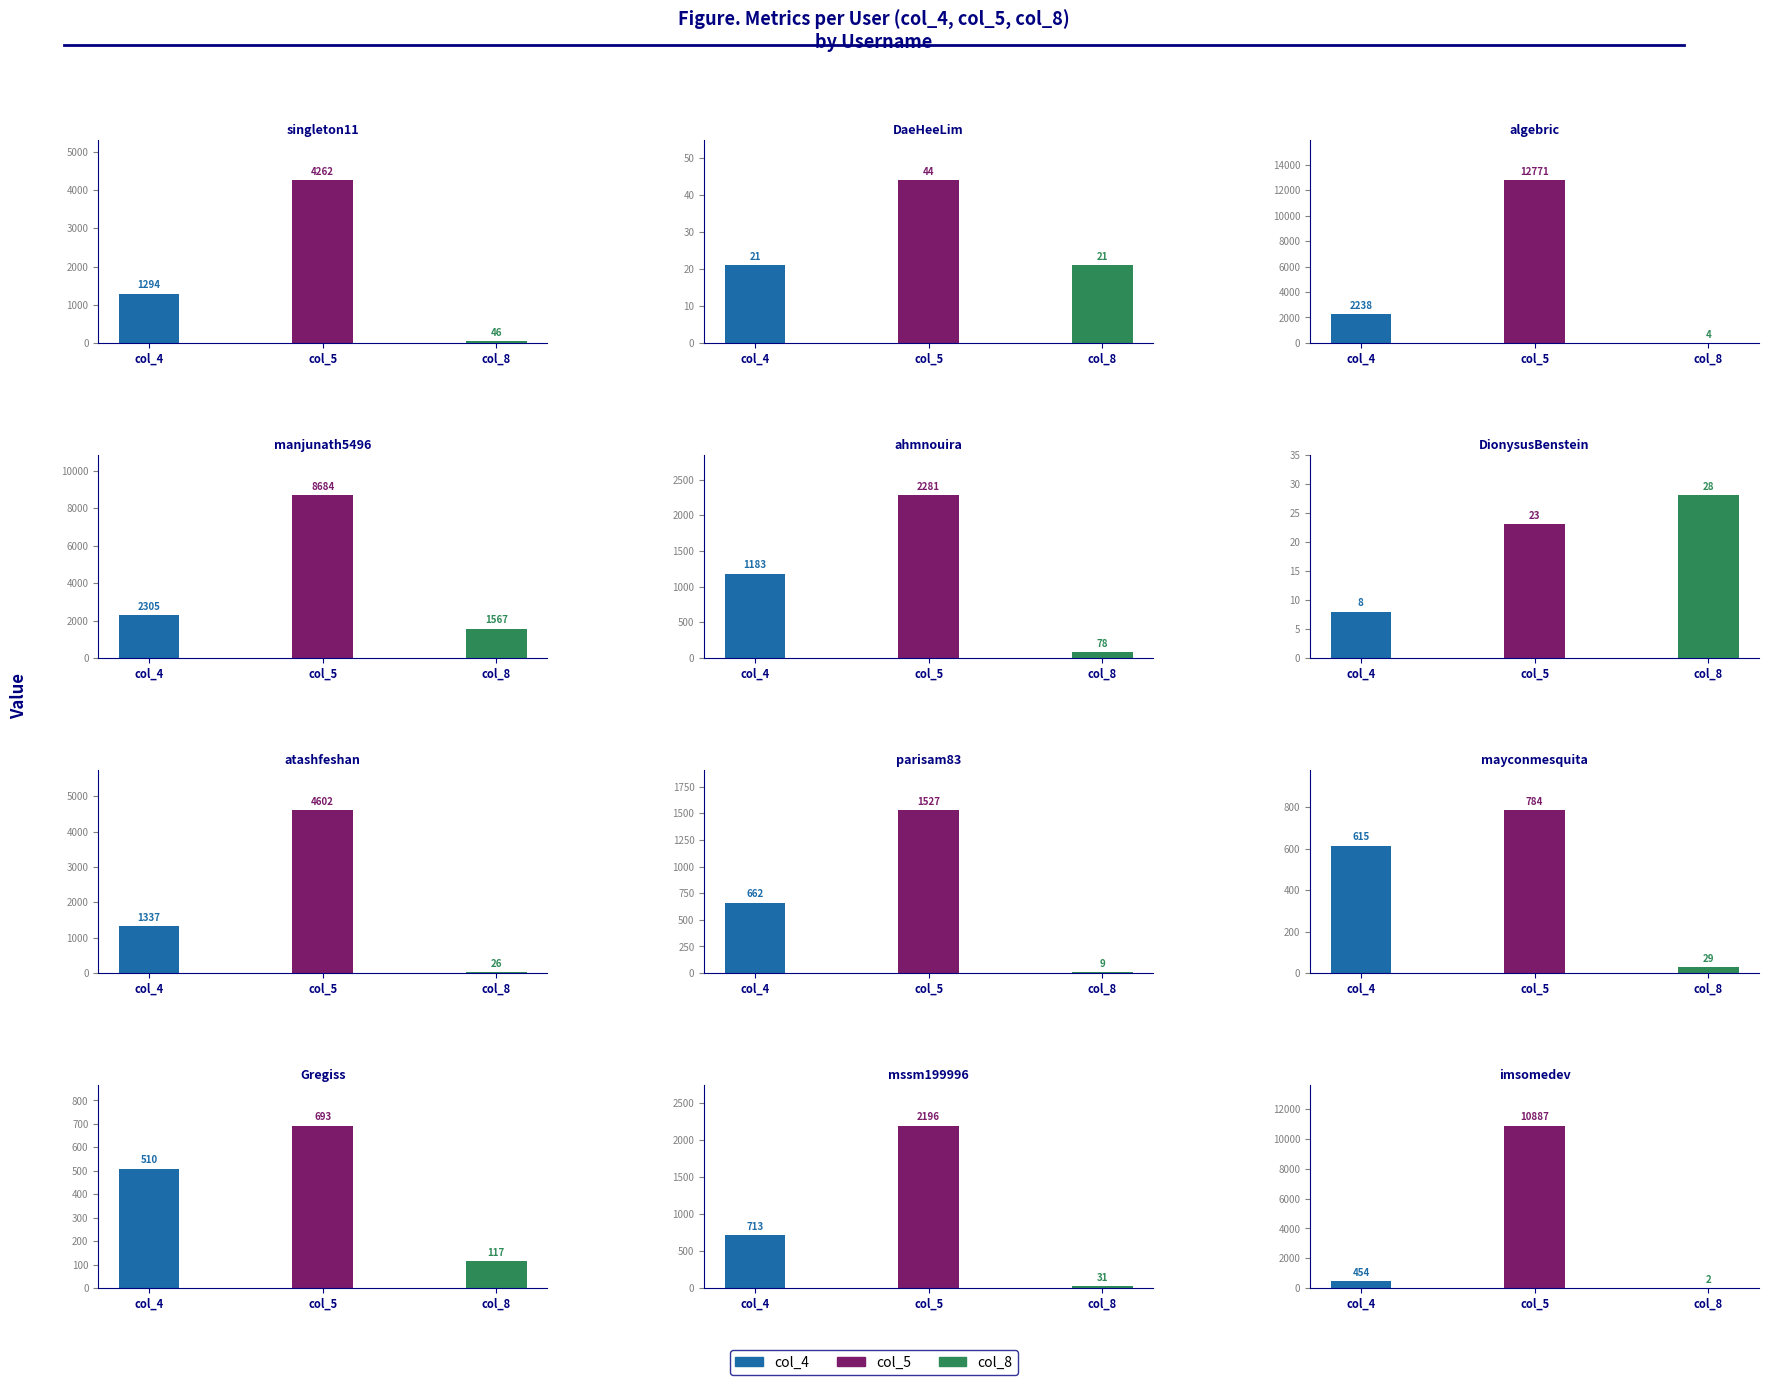

What is the label of the 3rd bar from the right?

Gregiss